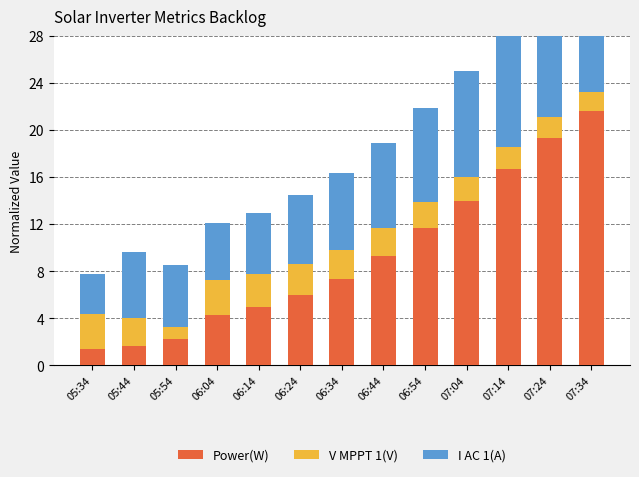

What is the spread (max minus min) of values at 06:44?

7.0